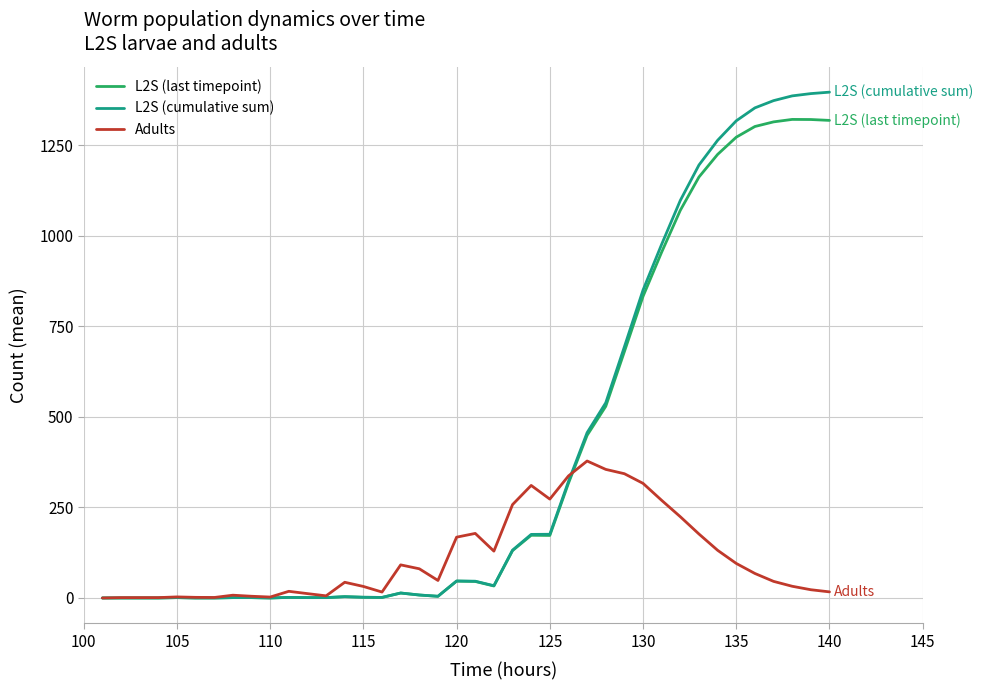

Does the chart have visible grid lines?

Yes